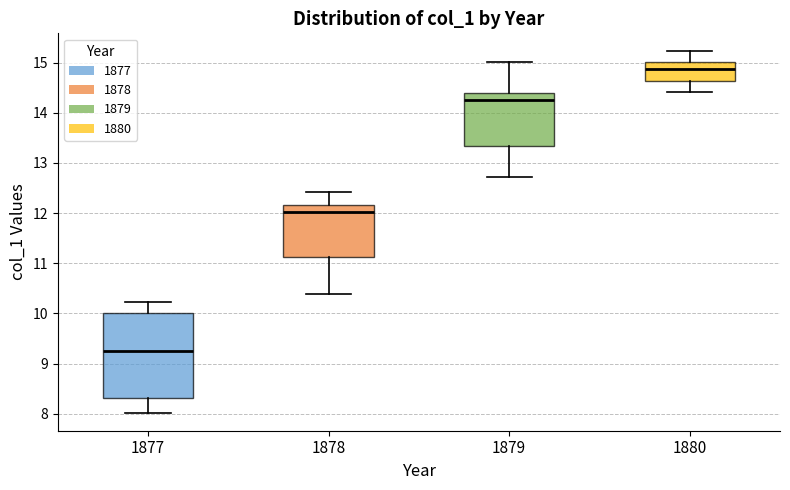

Which box is the tallest, from its lower edge to its upper edge?

1877